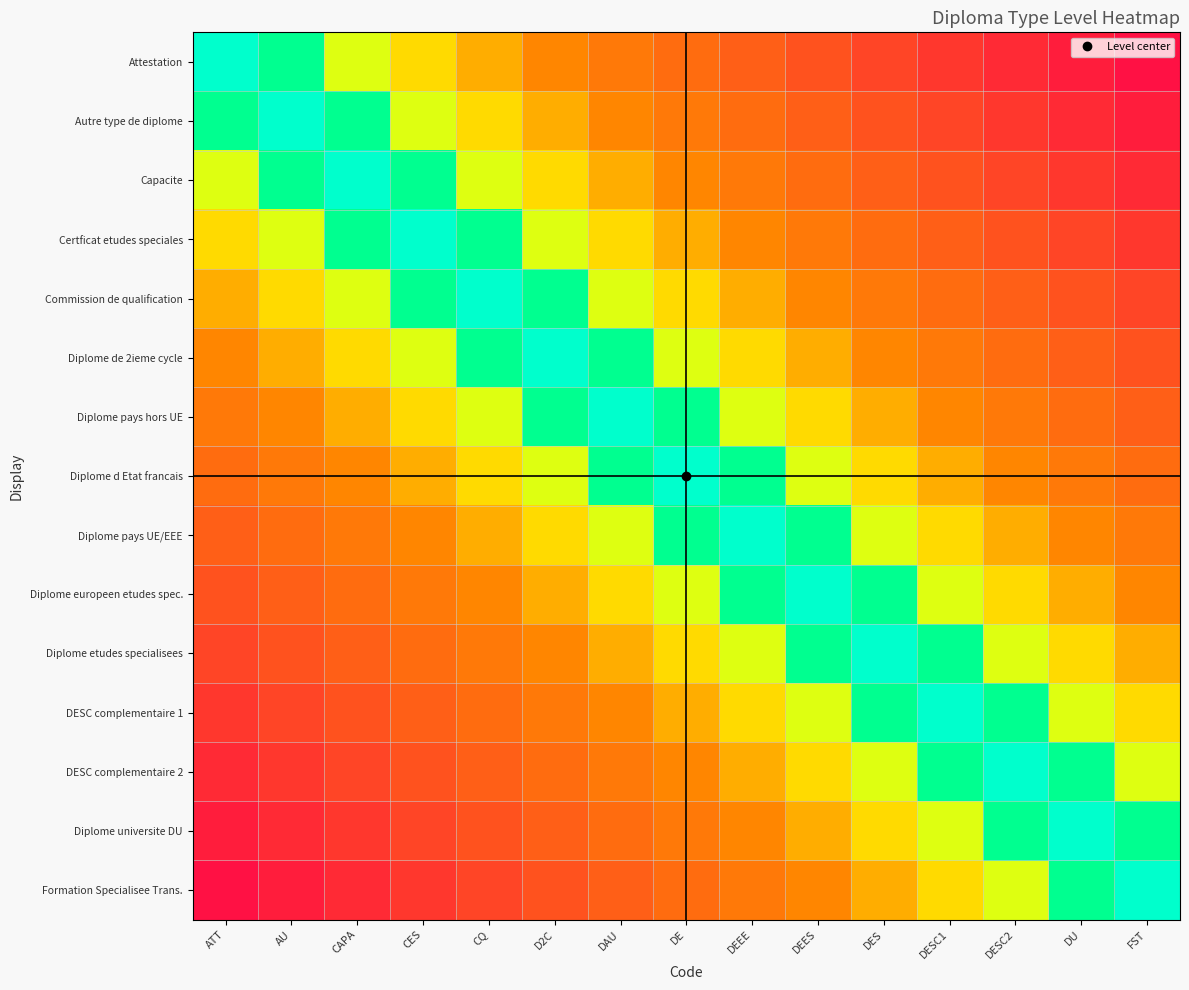

Which has a higher value, CQ or DE?

DE